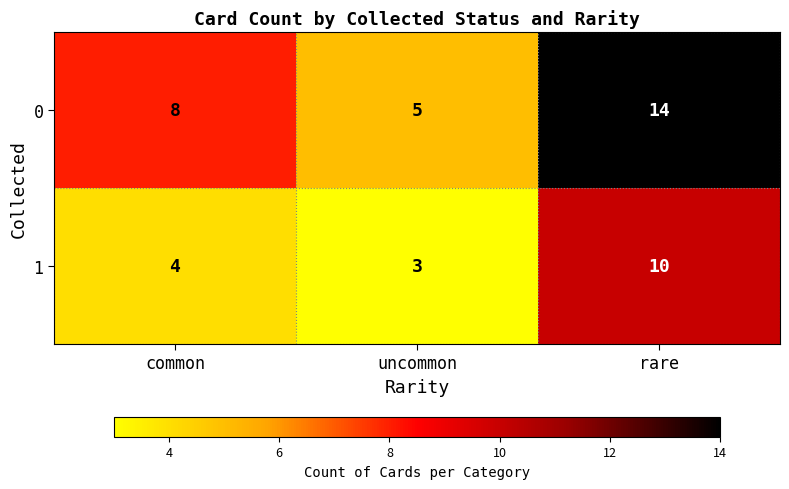

Which label corresponds to the smallest value in the chart?

uncommon